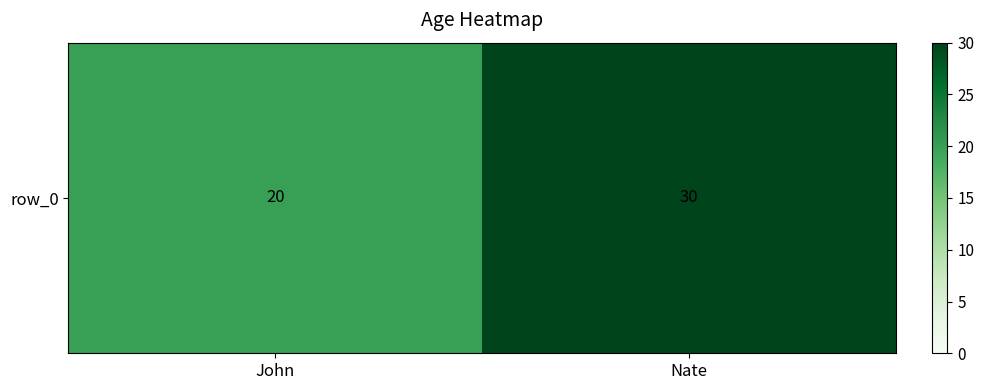

Read the value at John, to the nearest 10.

20